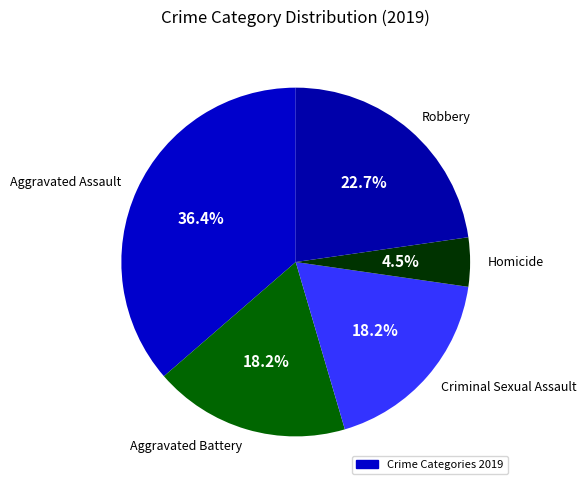

To the nearest percent, what is the difference between the largest and smallest slice percentages?

32%